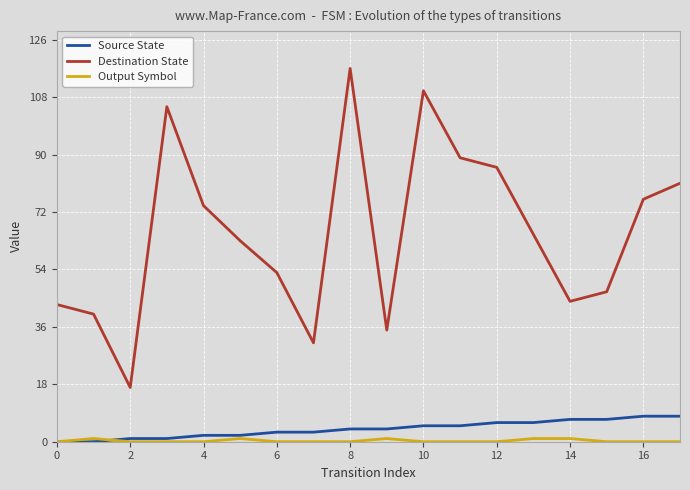

Which series has the largest total across all categories?

Destination State